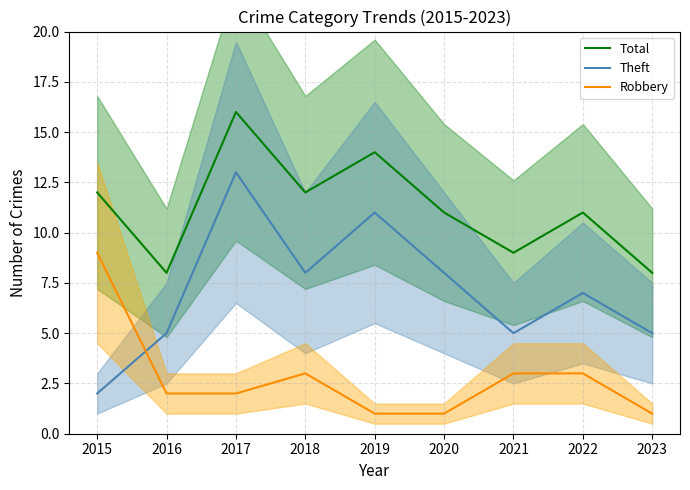

At which category is the sum across all series the highest?

2017